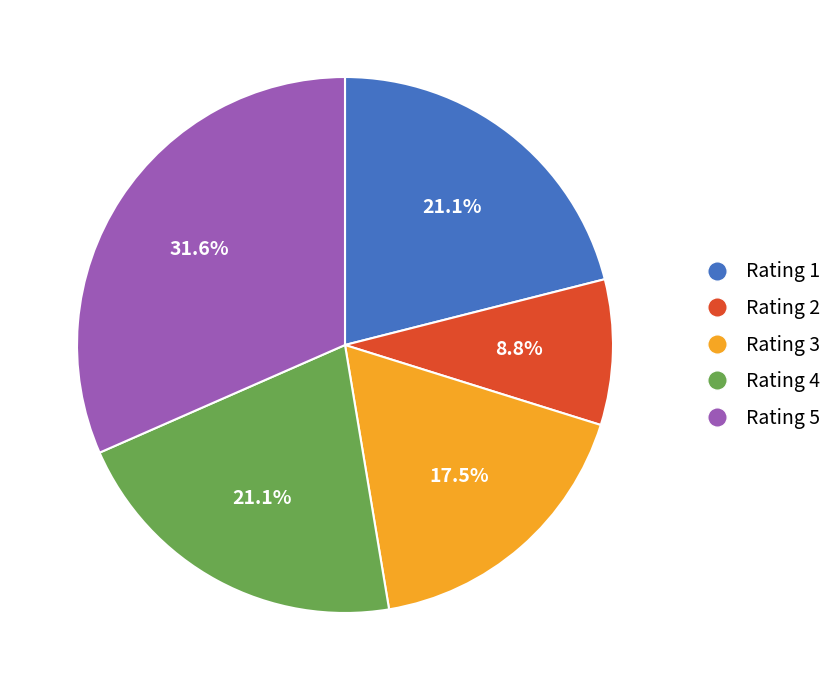

Which category has the smallest portion of the pie?

Rating 2